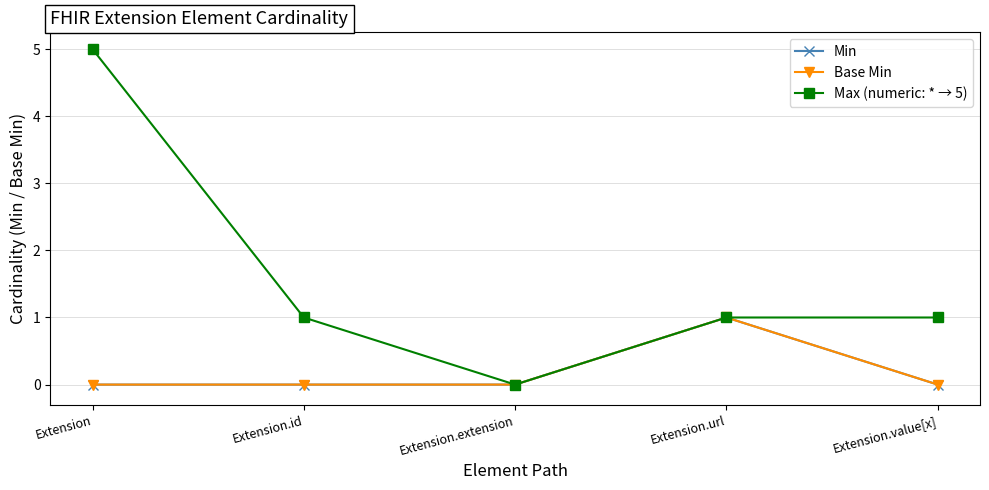

Which series has the largest range (max minus min)?

Max (numeric: * → 5)